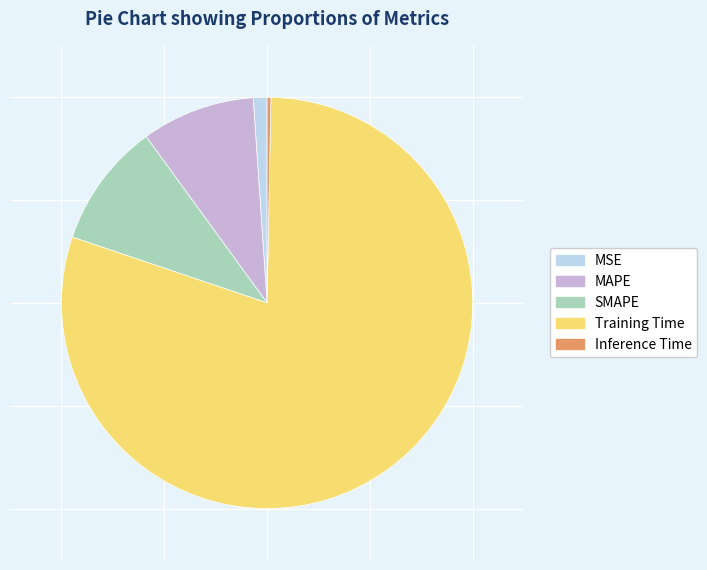

Which slice is the smallest?

Inference Time